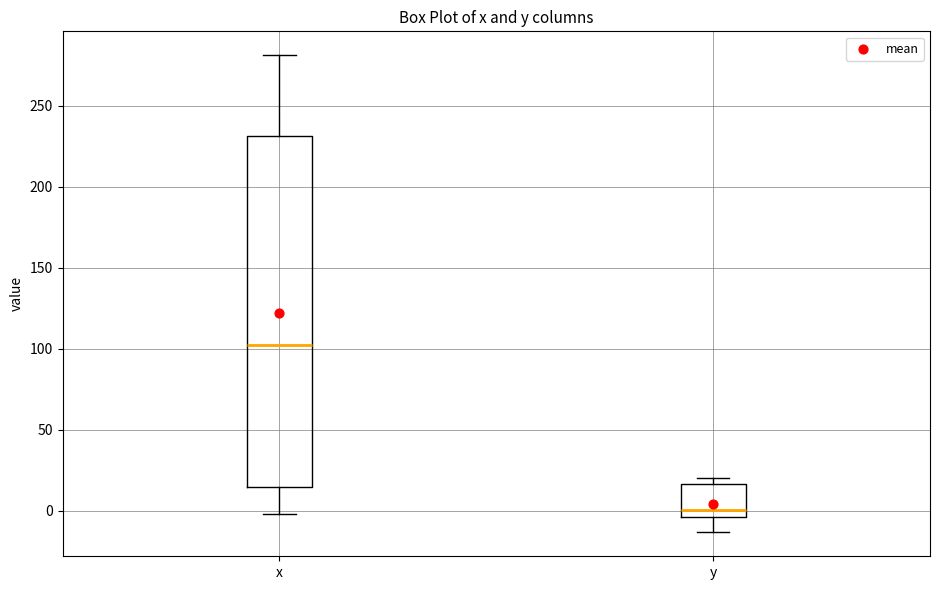

Where does the lower whisker of the box for y end on the y-axis? The values are not printed on the chart, so give them approximately, as read against the axis.

-15